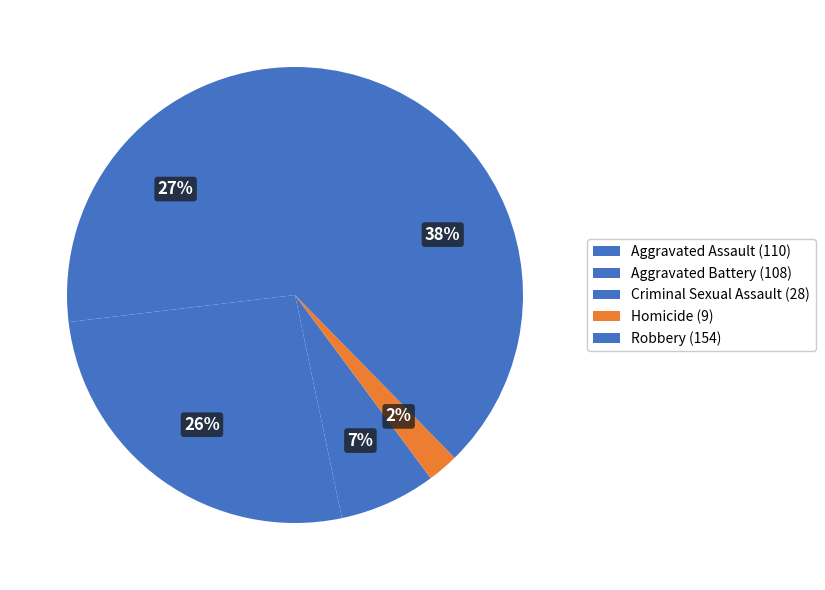

The Criminal Sexual Assault slice represents 7% of the pie. True or false?

True